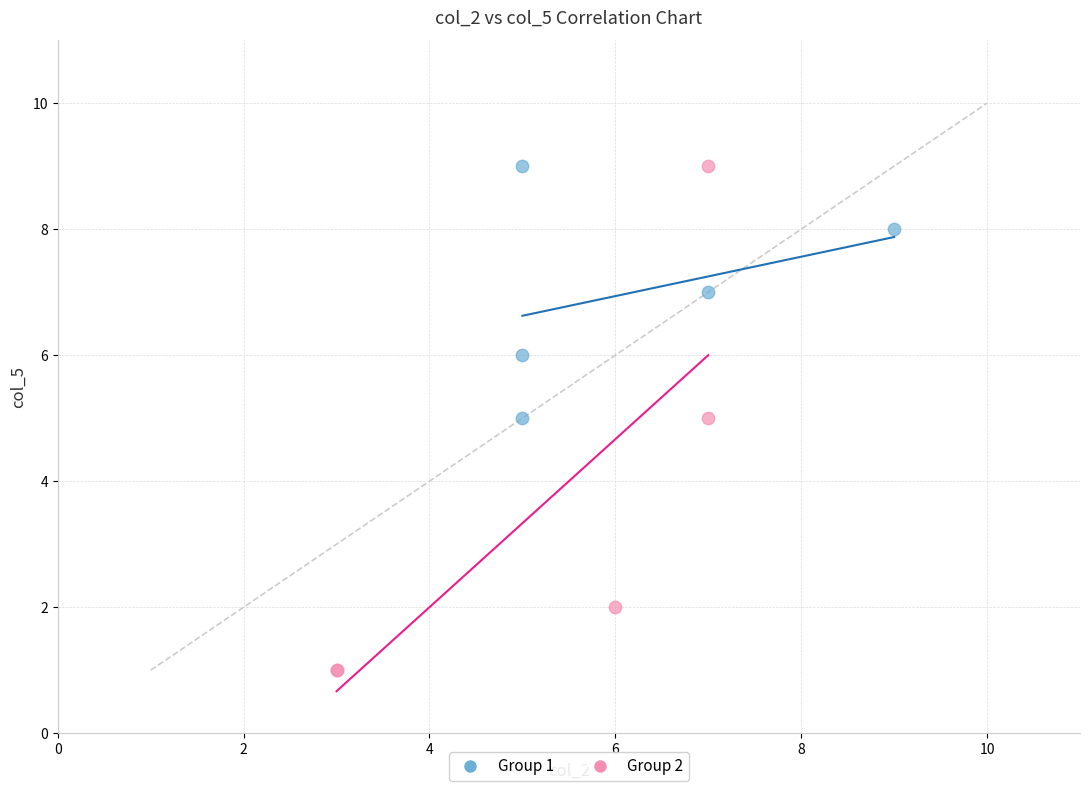

What are all the series names shown in the legend?

Group 1, Group 2